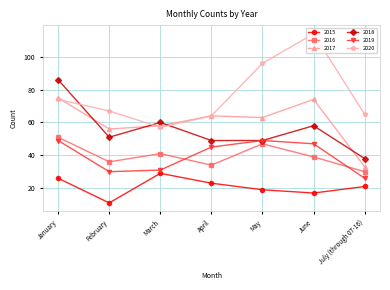

What position from the left is January?

1